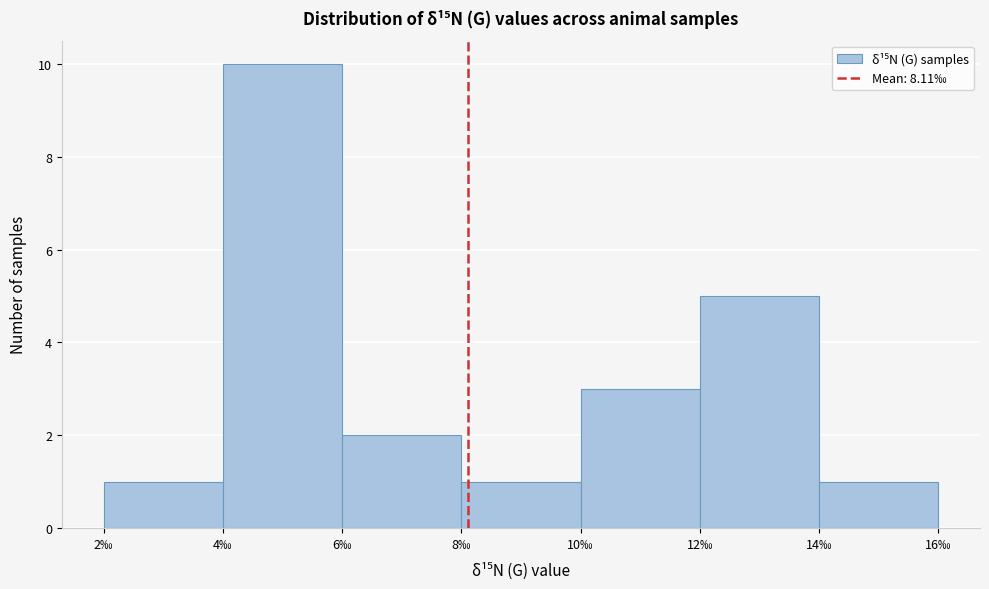

What is the height of the bar covering 14 to 16 on the x-axis? The values are not printed on the chart, so give them approximately, as read against the axis.

1